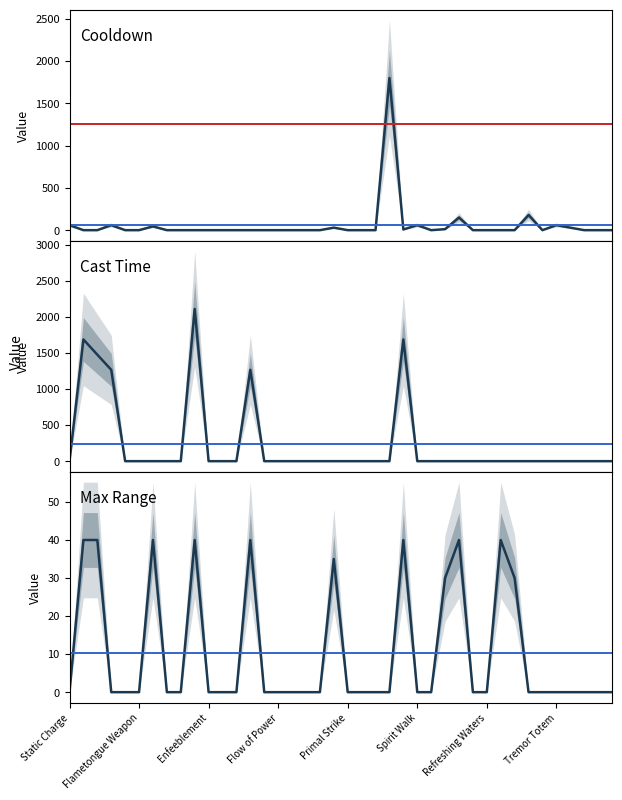

The value of castTime at Elemental Blast is 2500. True or false?

False